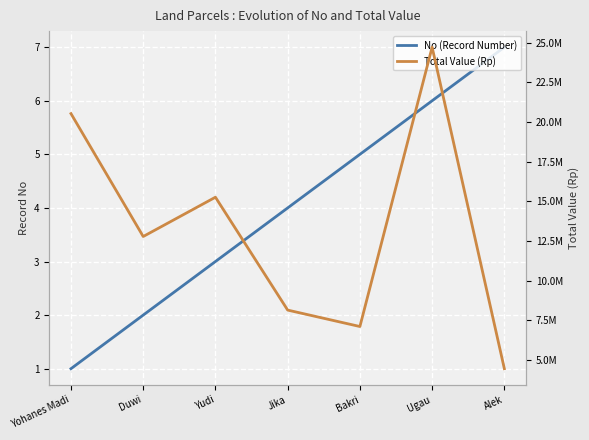

At which category is the sum across all series the highest?

Ugau